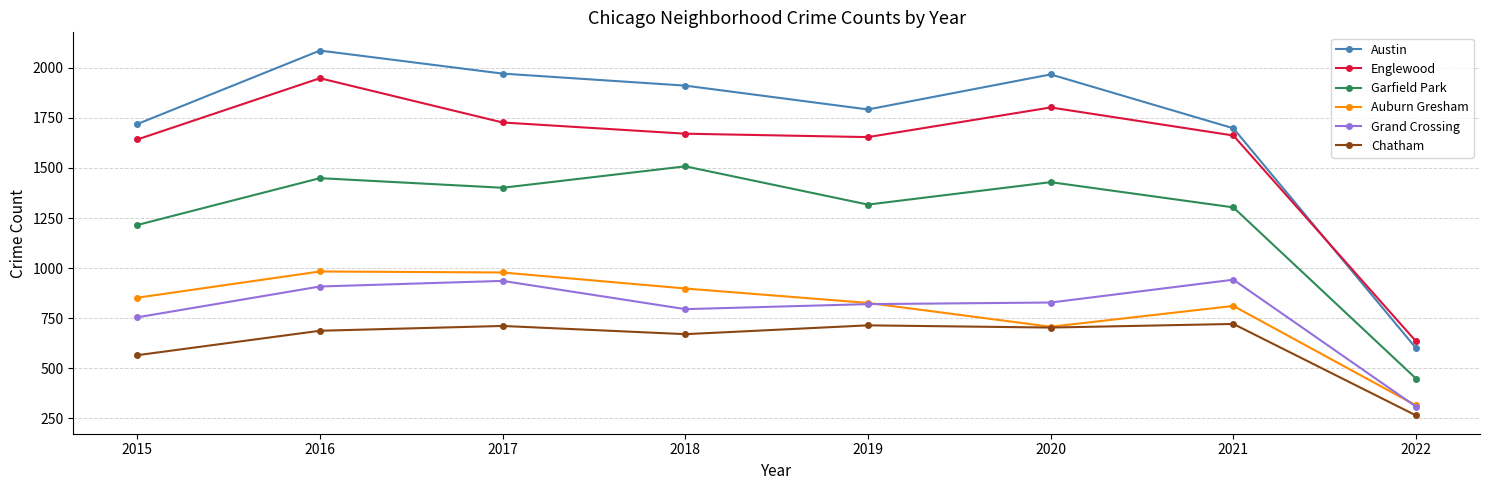

The Englewood series shows 1642 at 2015. True or false?

True